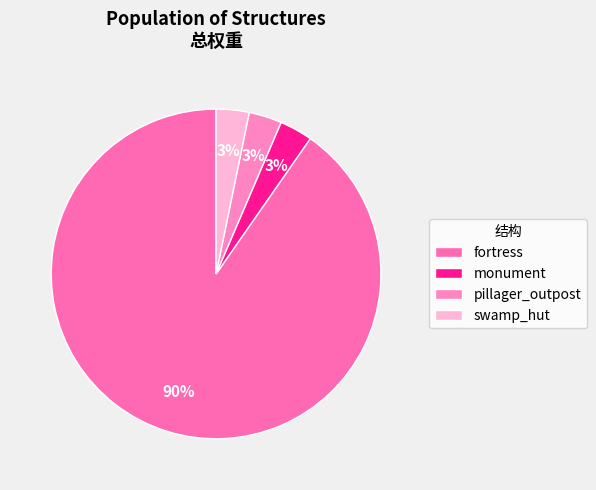

Rank the categories by value from lowest to highest.

monument, pillager_outpost, swamp_hut, fortress